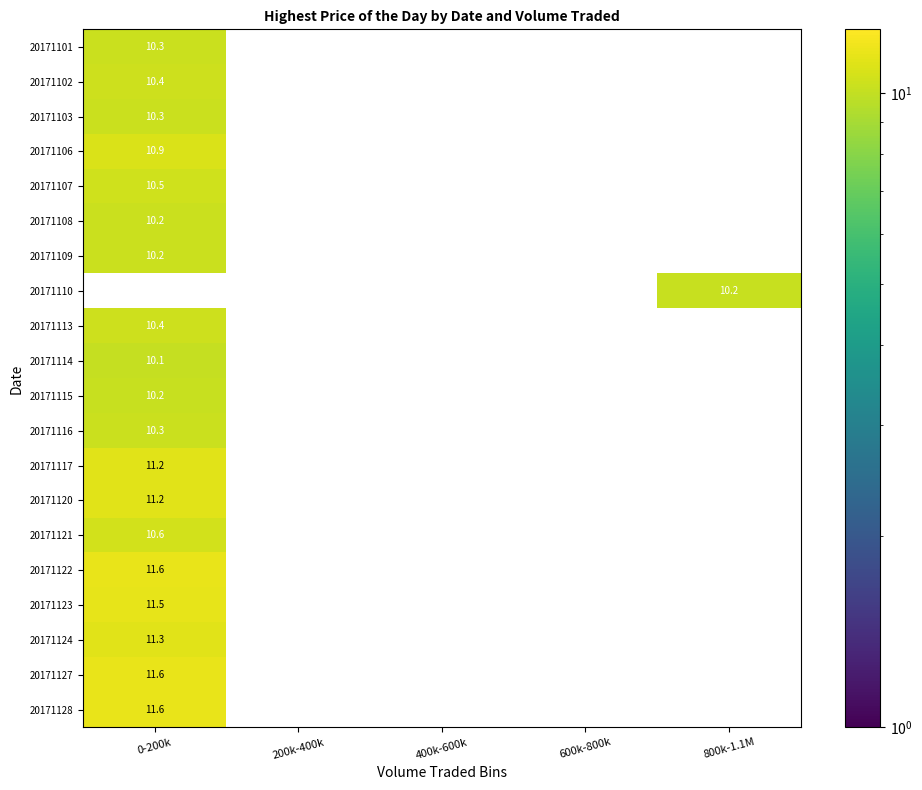

Count the number of categories in the chart.

5